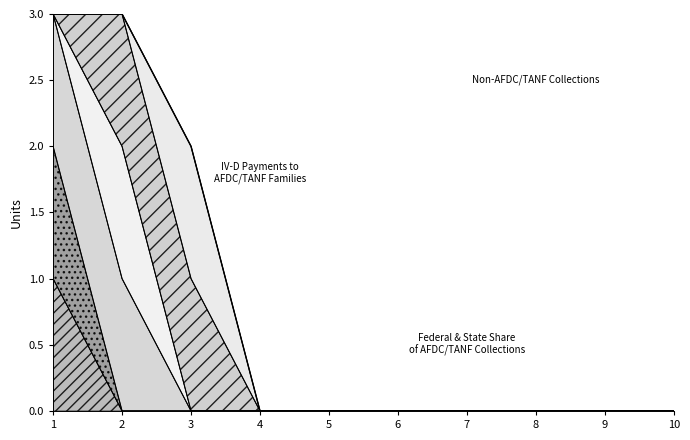

How many data points does each series have?

10